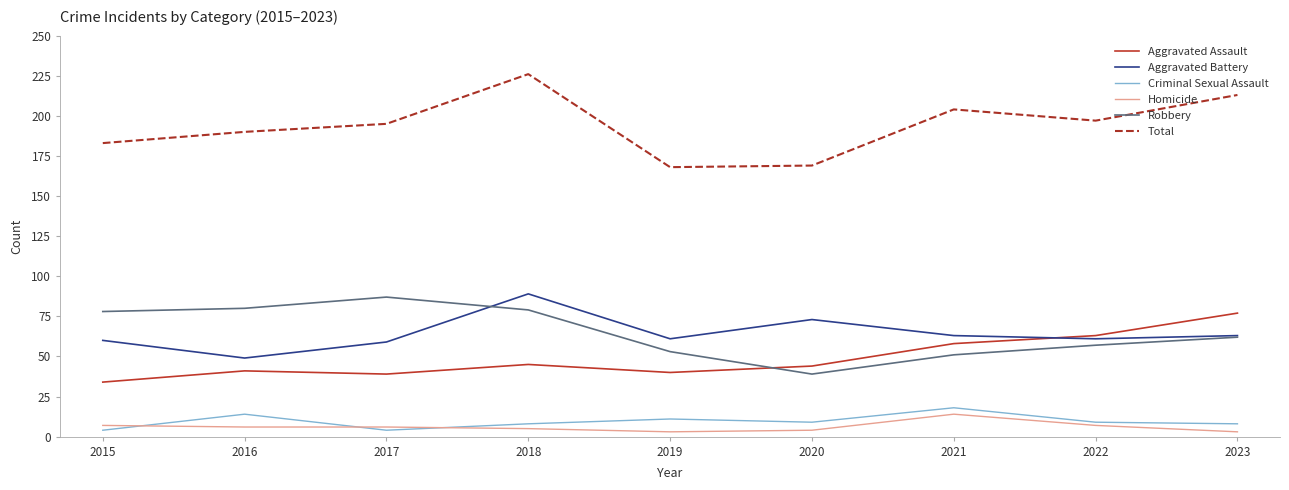

Rank the series at 2016 from highest to lowest value.

Total, Robbery, Aggravated Battery, Aggravated Assault, Criminal Sexual Assault, Homicide